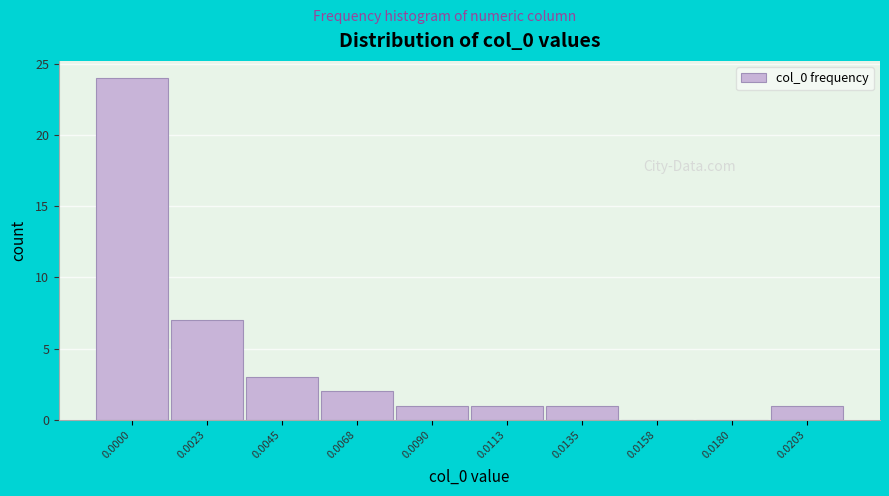

Reading left to right, list all the values displayed in this chart.

0.0000=24	0.0023=7	0.0045=3	0.0068=2	0.0090=1	0.0113=1	0.0135=1	0.0158=0	0.0180=0	0.0203=1